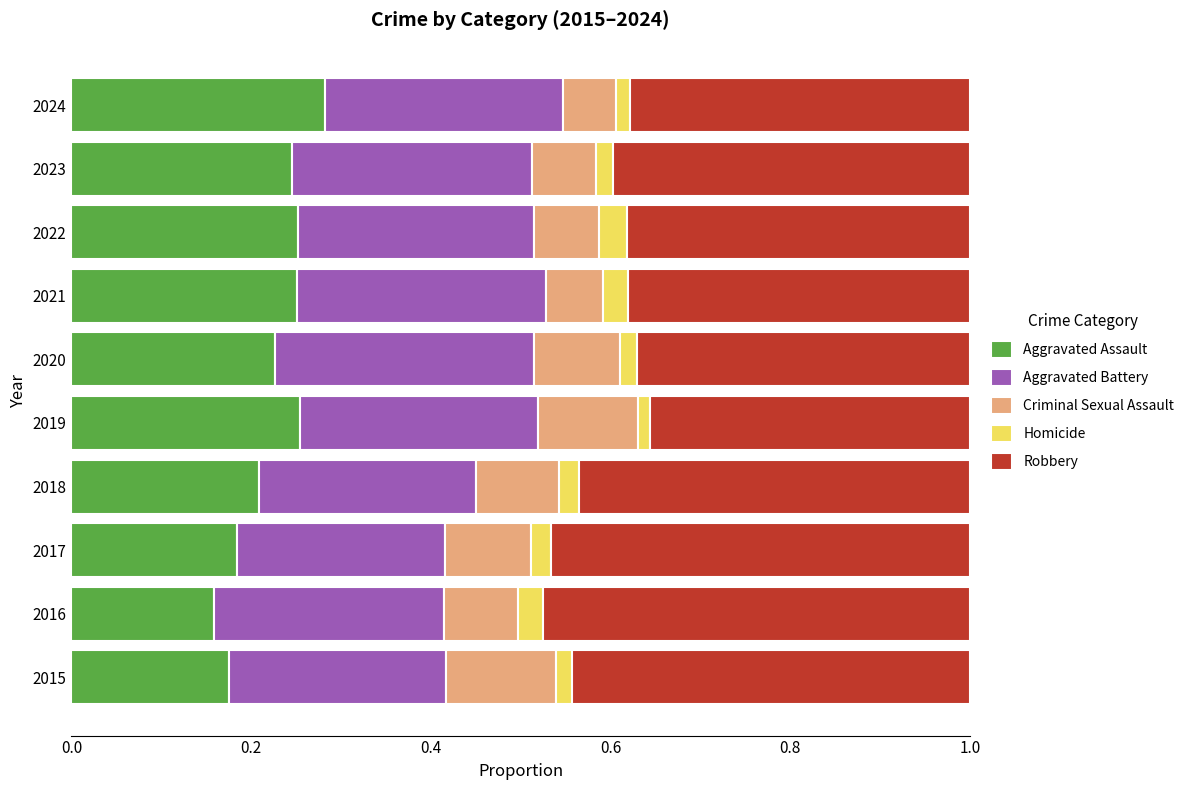

At which label does Aggravated Assault reach its peak?

2024